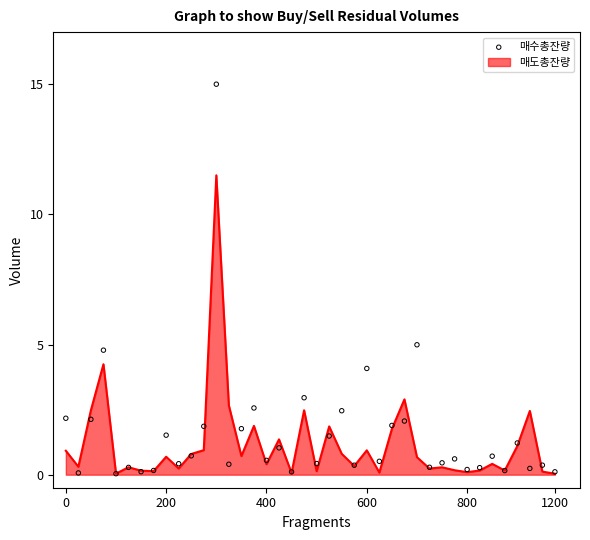

Which has a higher value, 28 or 38?

28